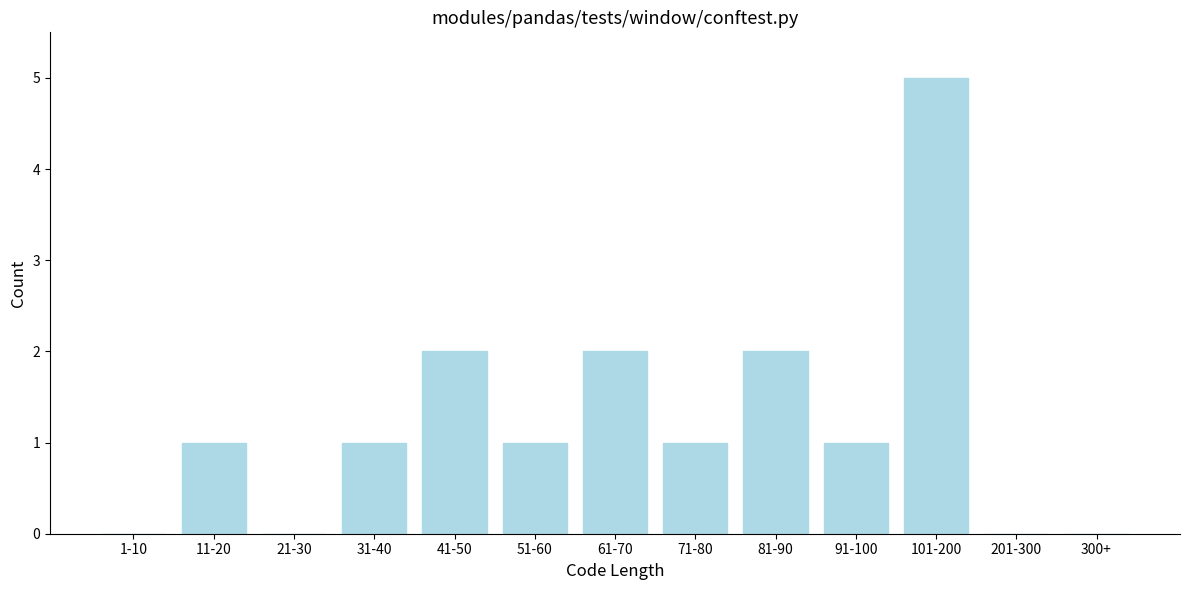

Reading right to left, transcribe all the data shown in this chart.

300+=0	201-300=0	101-200=5	91-100=1	81-90=2	71-80=1	61-70=2	51-60=1	41-50=2	31-40=1	21-30=0	11-20=1	1-10=0